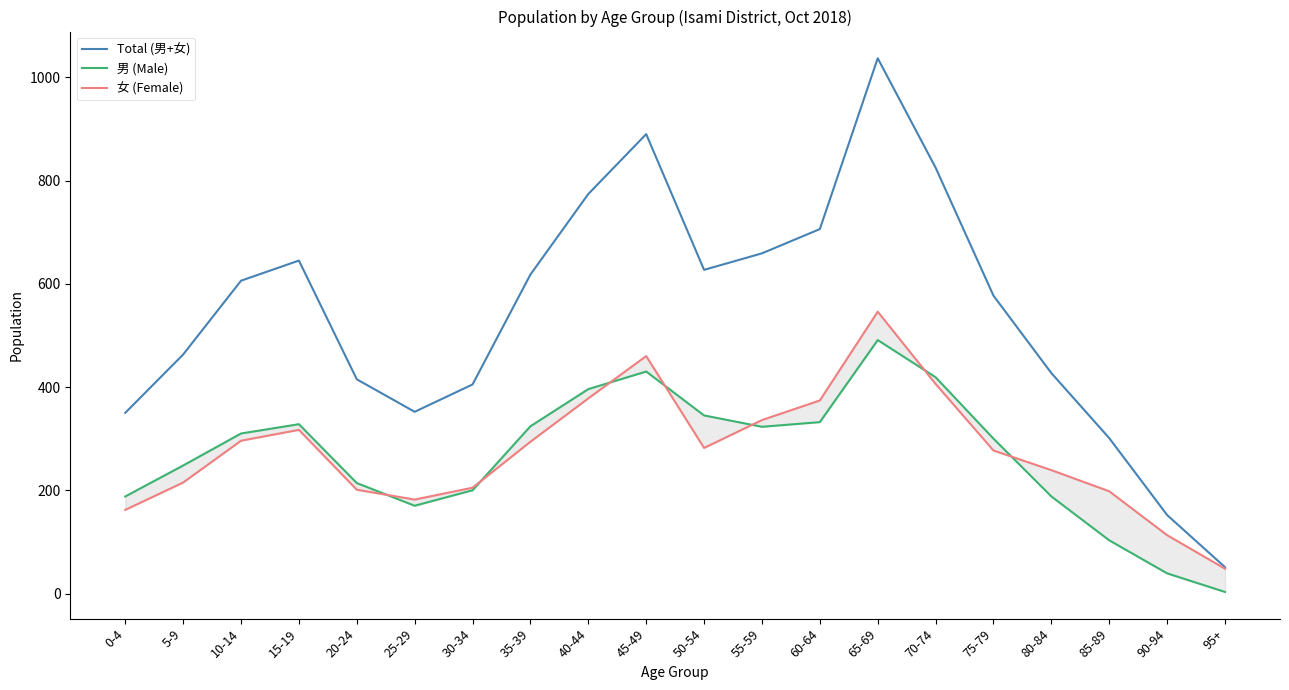

Rank the series by their maximum value, from lowest to highest.

男 (Male), 女 (Female), Total (男+女)